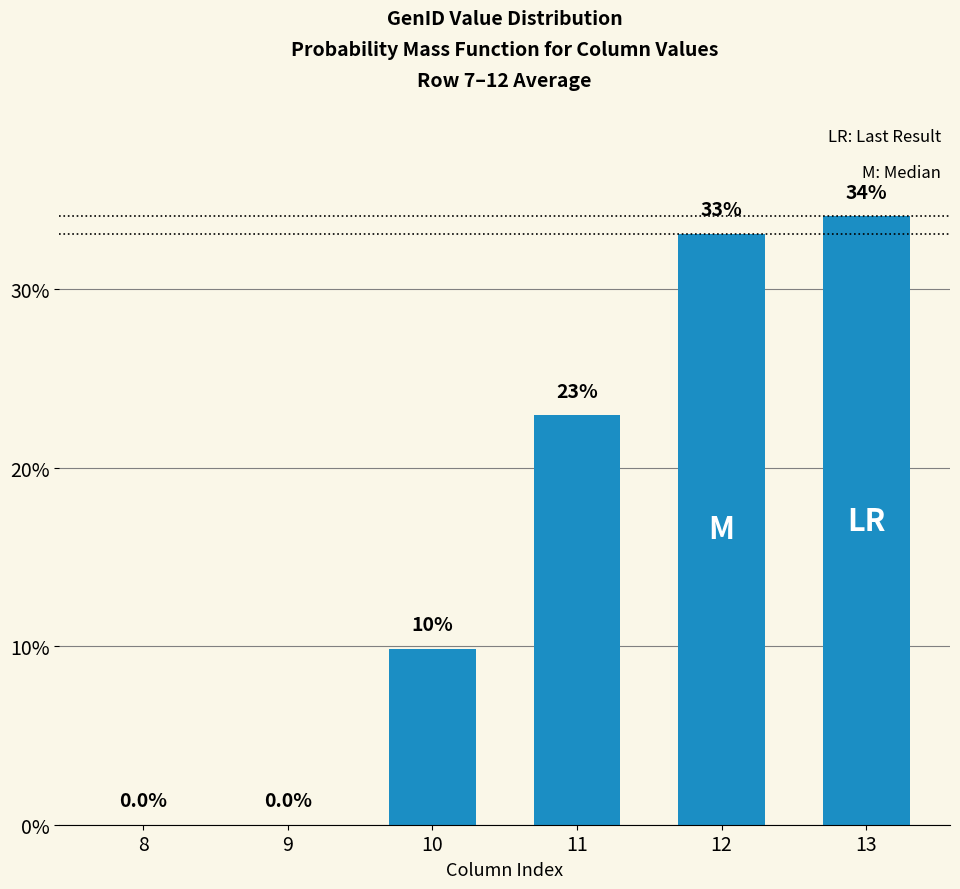

At which label is the value closest to 17?

11